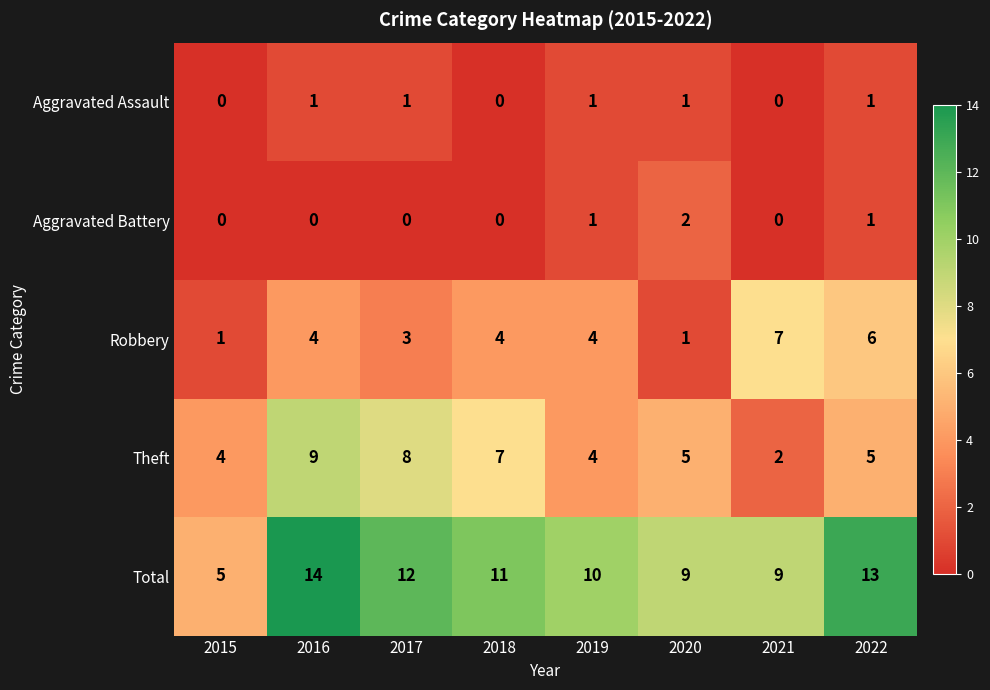

What is the average value of the Robbery series?

4